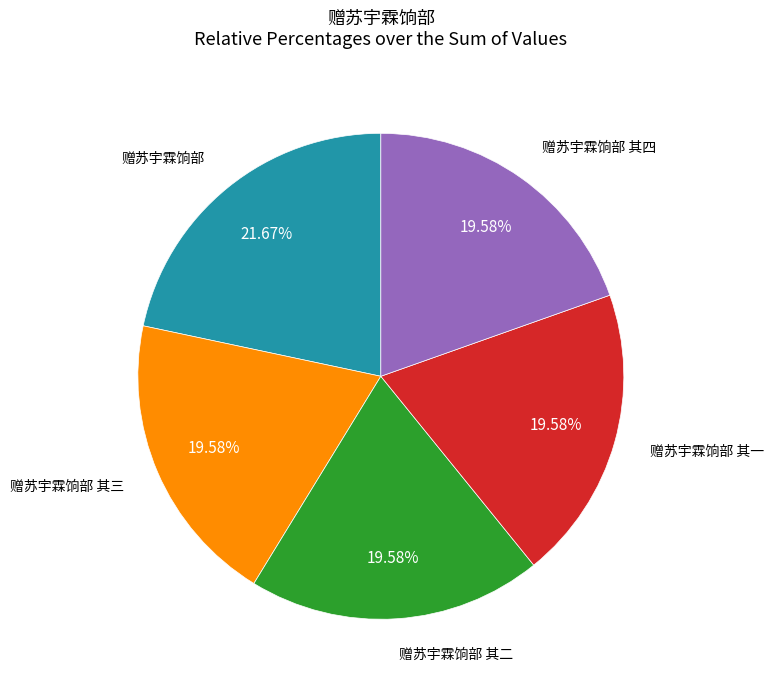

To the nearest percent, what percentage of the pie is 赠苏宇霖饷部 其一?

20%